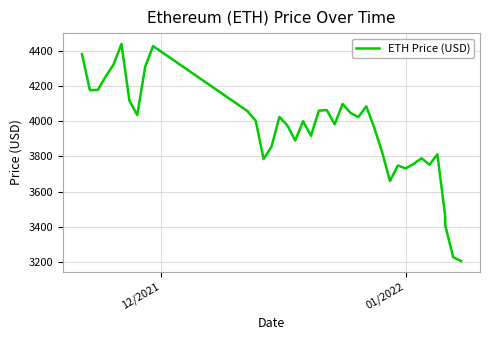

How many data points are less than 4002?

20